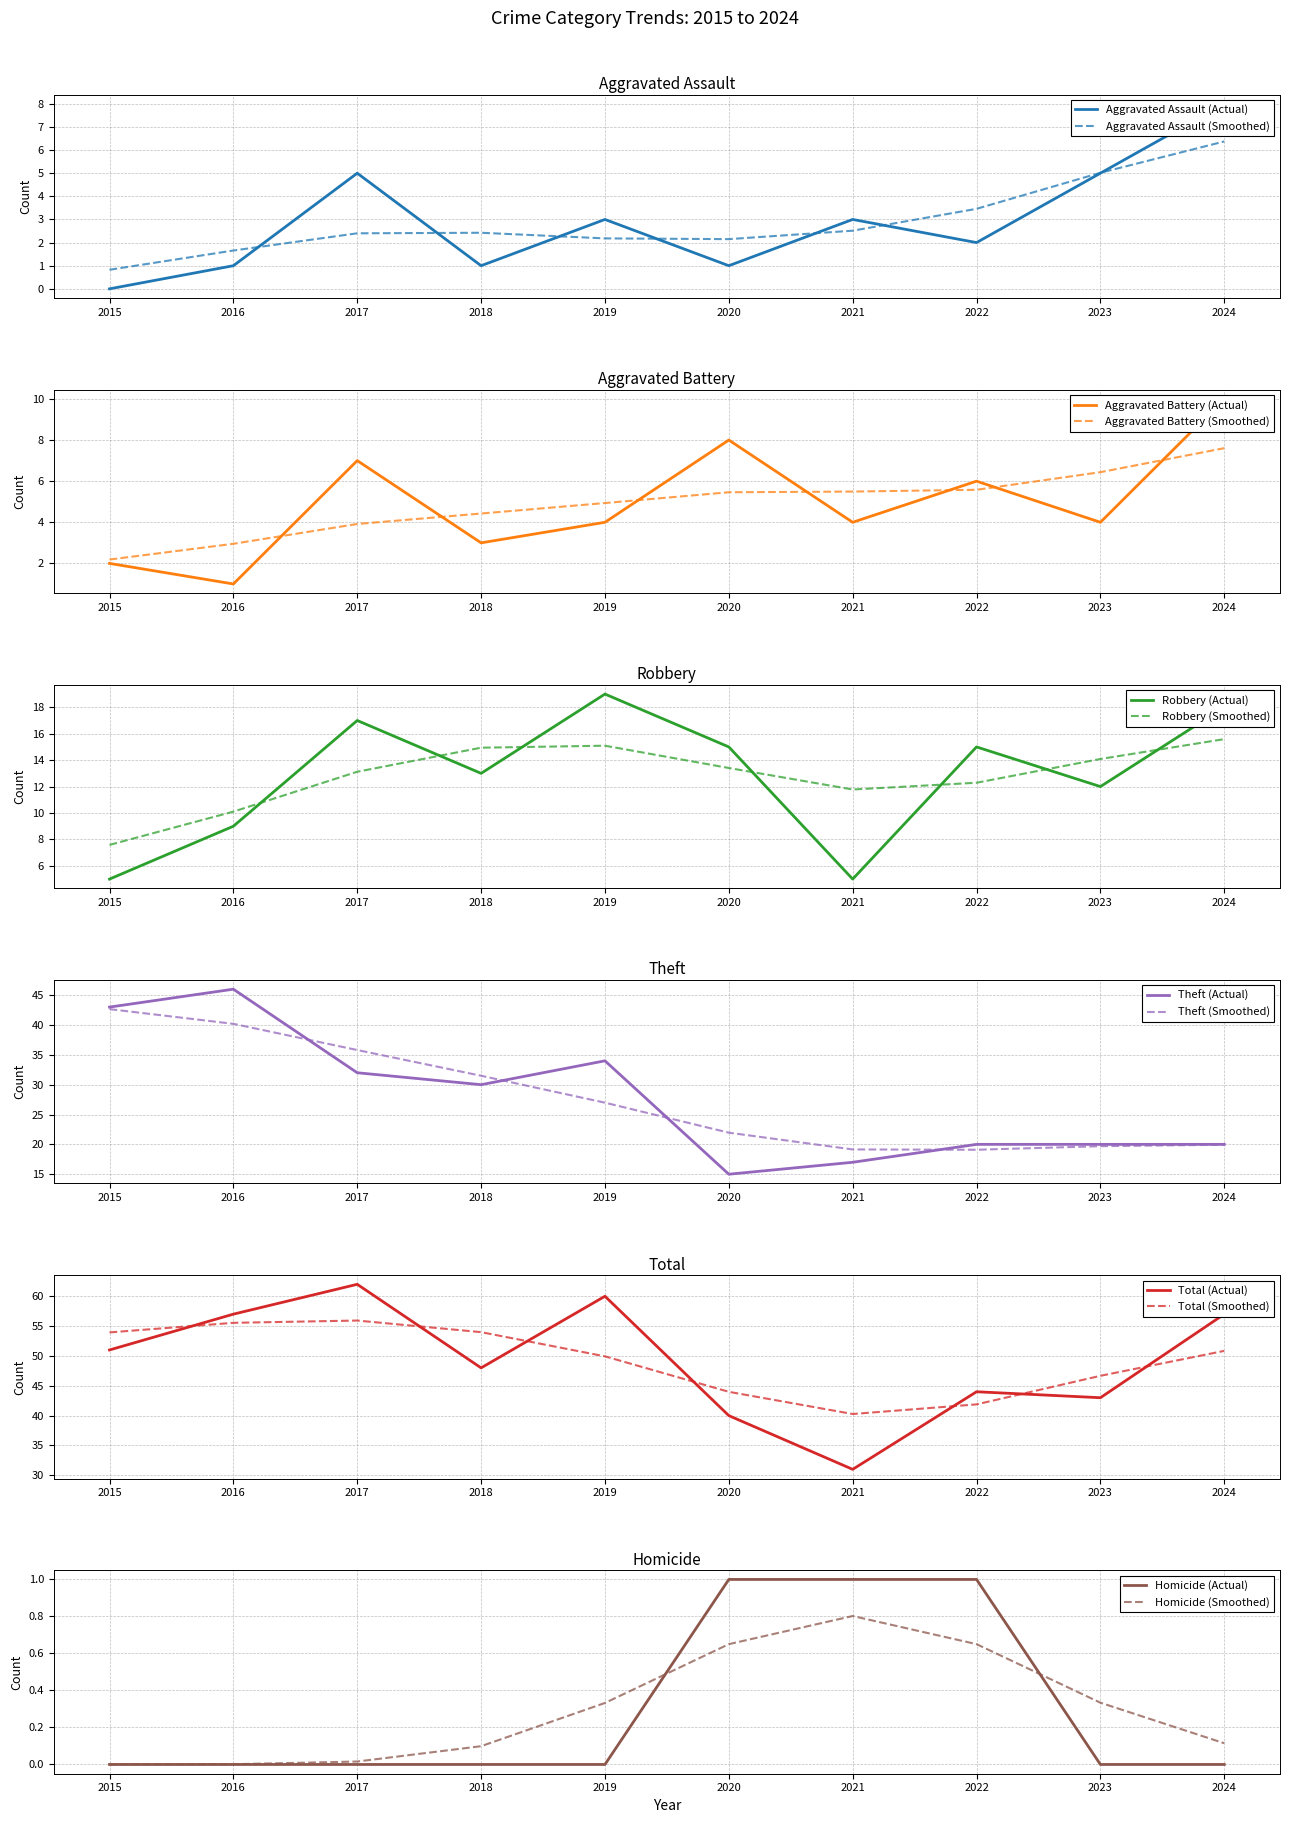

How many values in the Total series exceed 51?

4